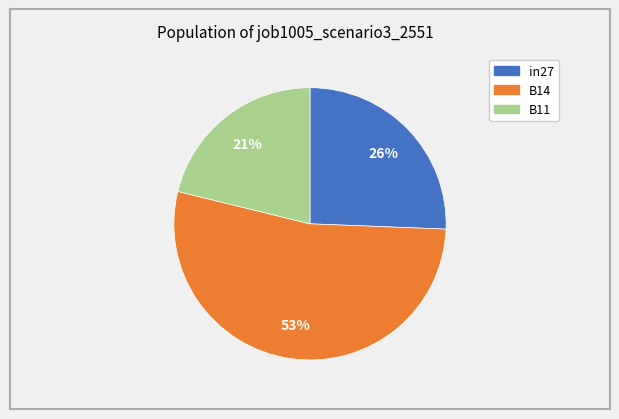

To the nearest percent, what portion does B11 represent?

21%